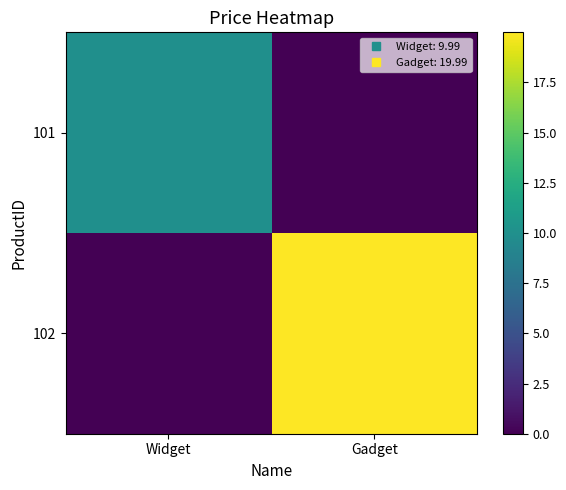

Rank the series at Gadget from highest to lowest value.

102, 101